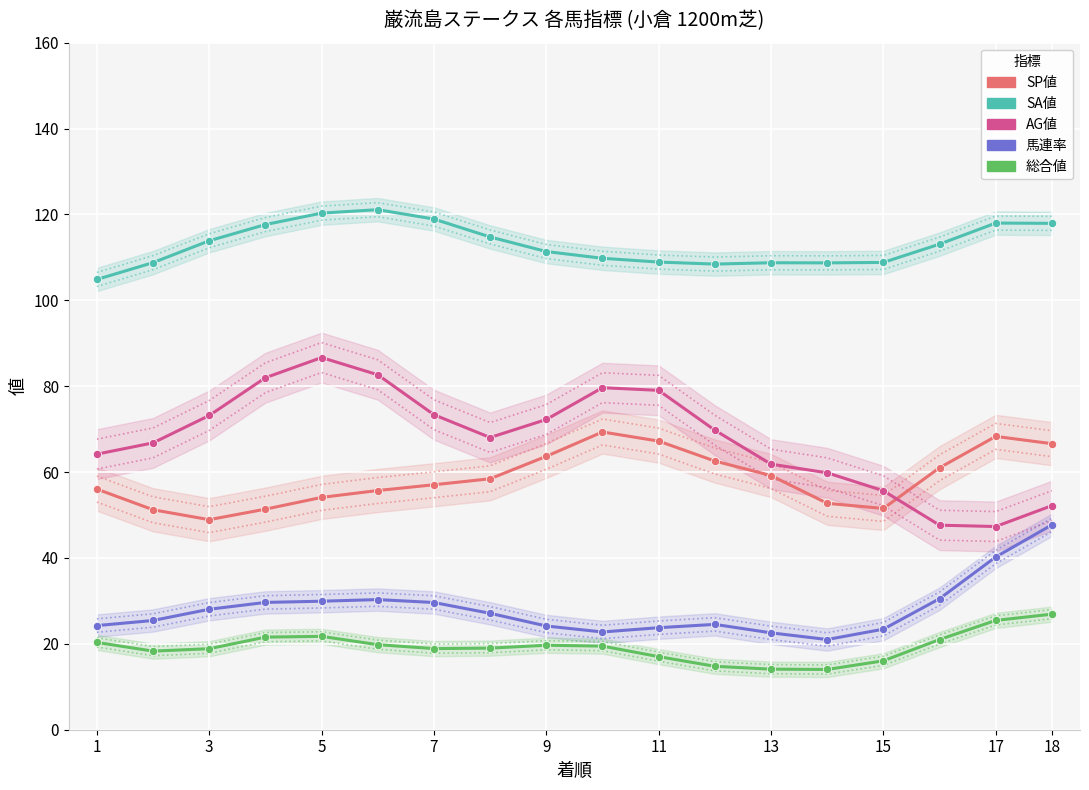

Which series has the largest total across all categories?

SA値